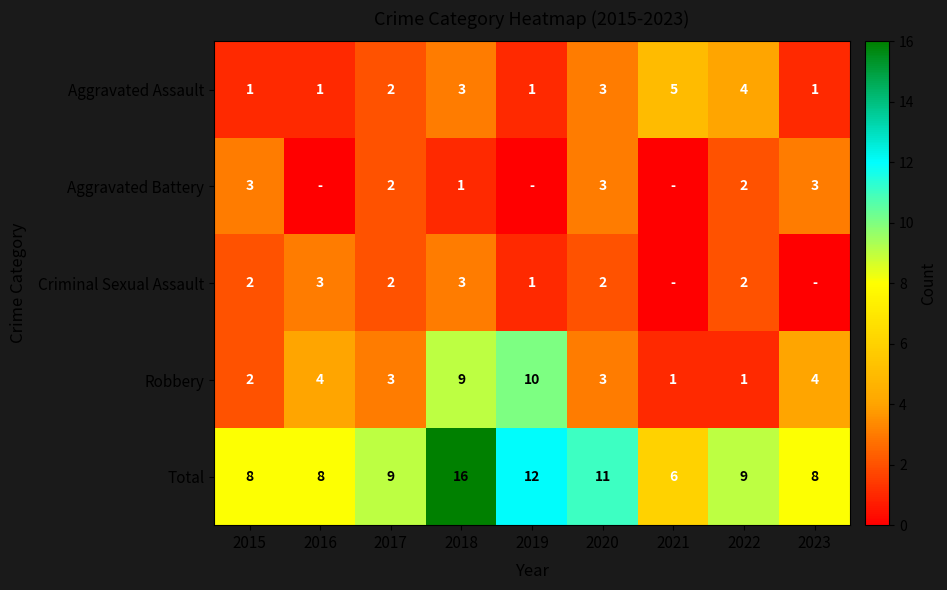

What is the sum of the Aggravated Assault values at 2018 and 2020?

6